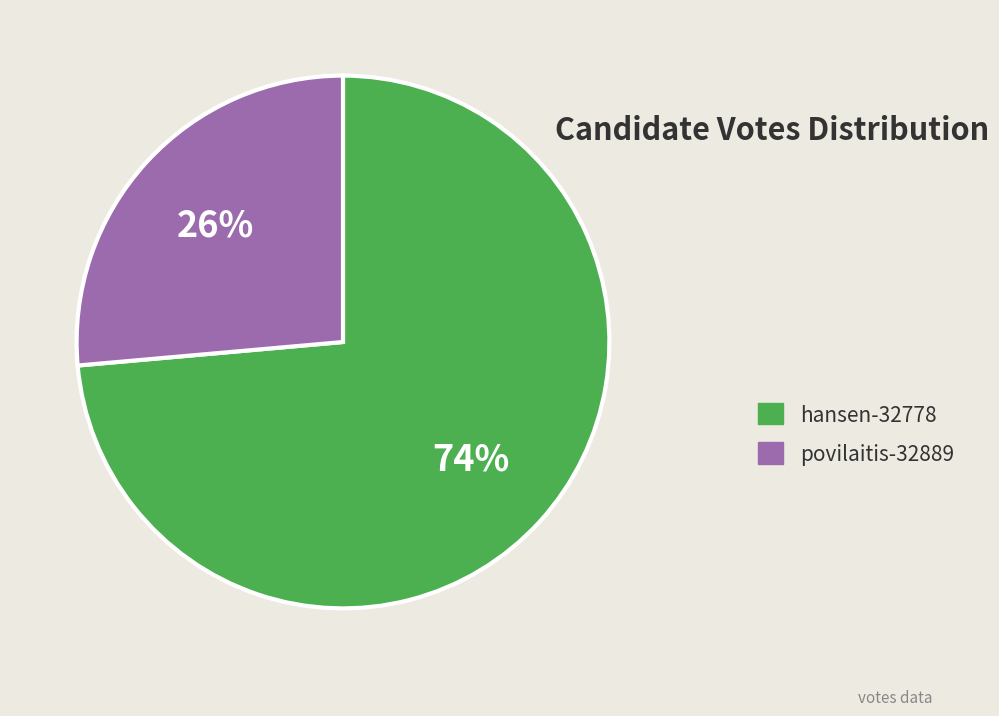

Approximately how many times larger is the value at povilaitis-32889 compared to hansen-32778?

0.4